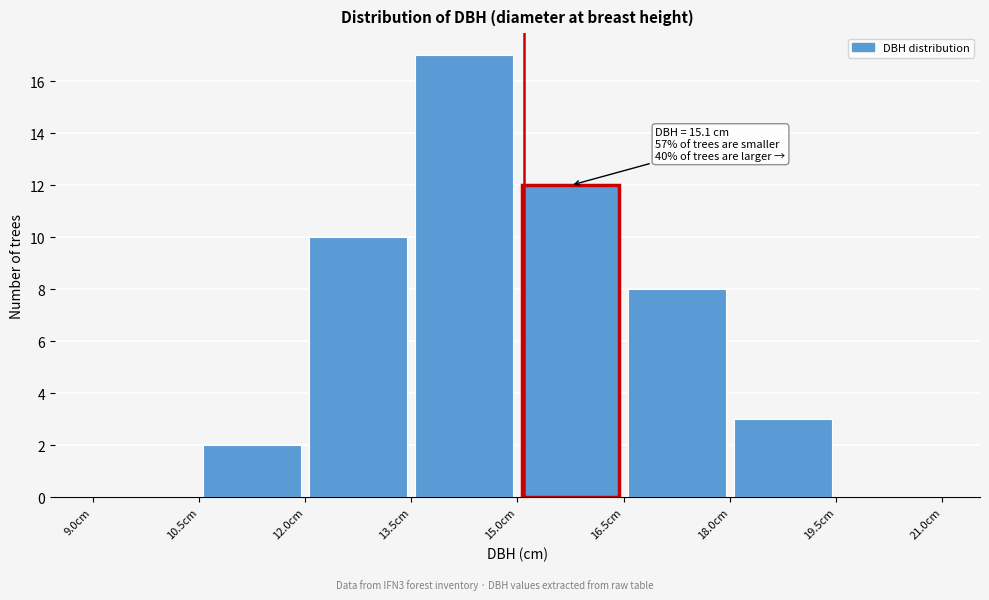

Over which range of the x-axis is the bar tallest?

13.5 to 15.0